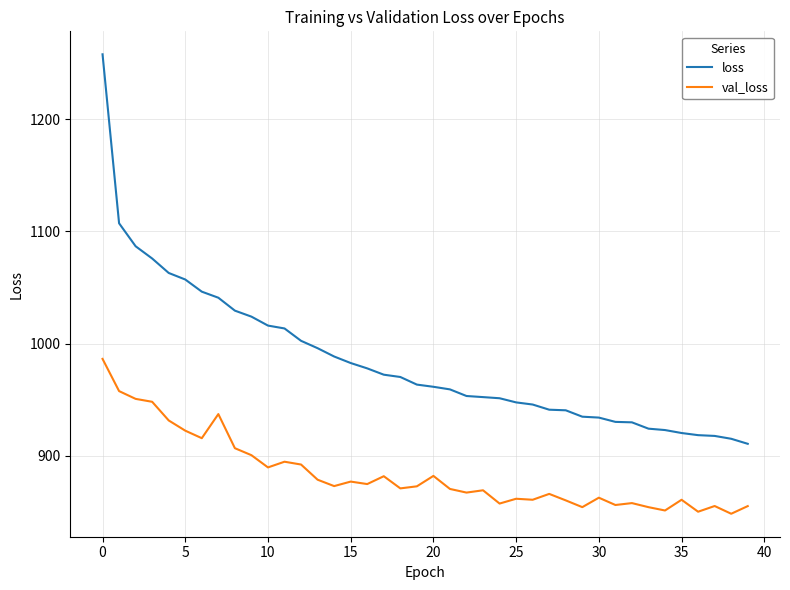

What is the lowest value of the loss series?

910.7